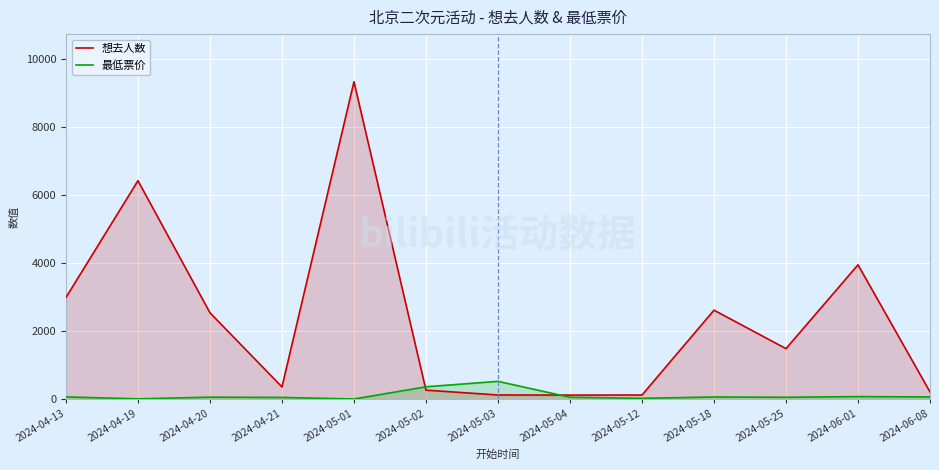

How many intersections are there between 最低票价 and 想去人数?

2